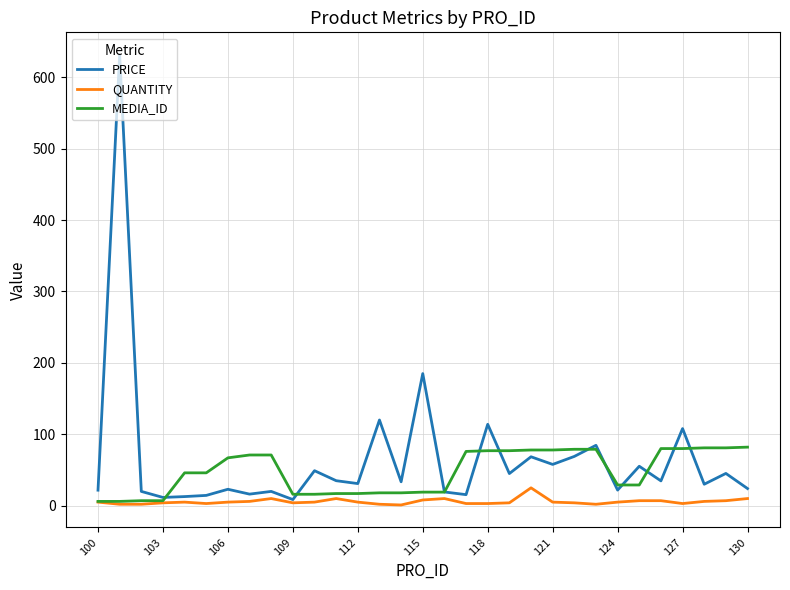

Rank the series by their average value, from highest to lowest.

PRICE, MEDIA_ID, QUANTITY